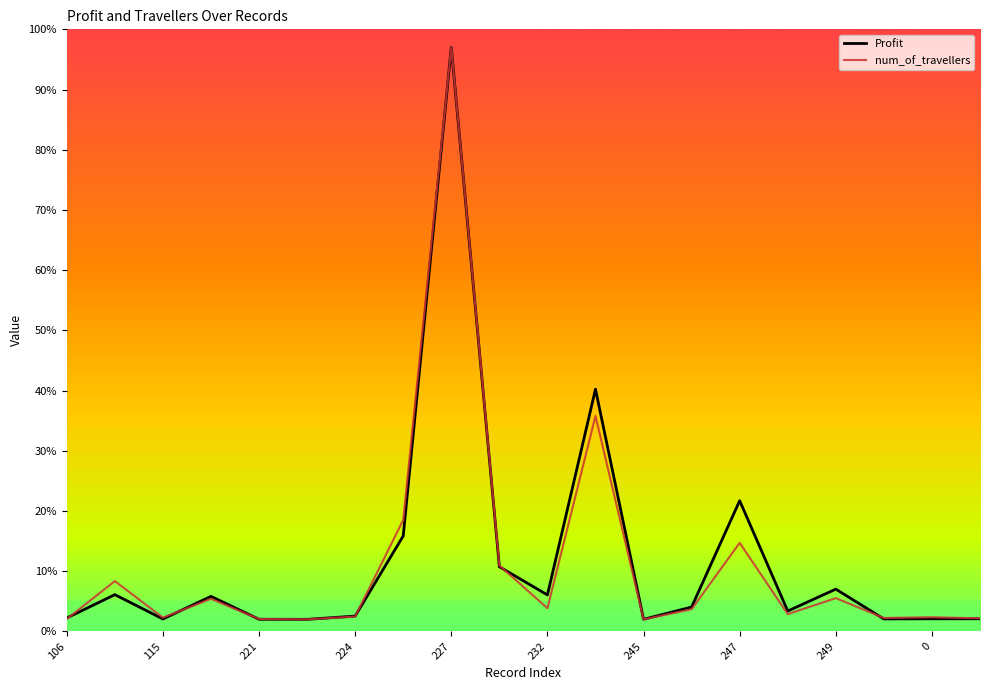

What is the smallest value displayed?

2.0